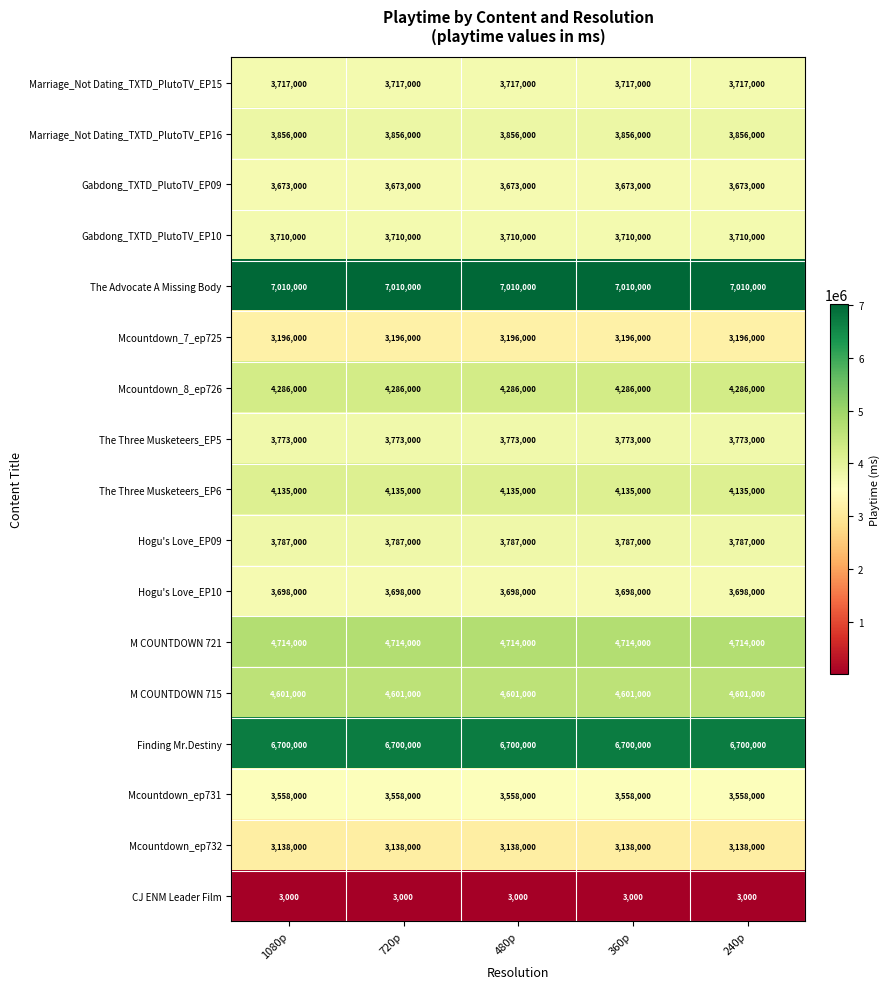

Which series has the largest total across all categories?

The Advocate A Missing Body